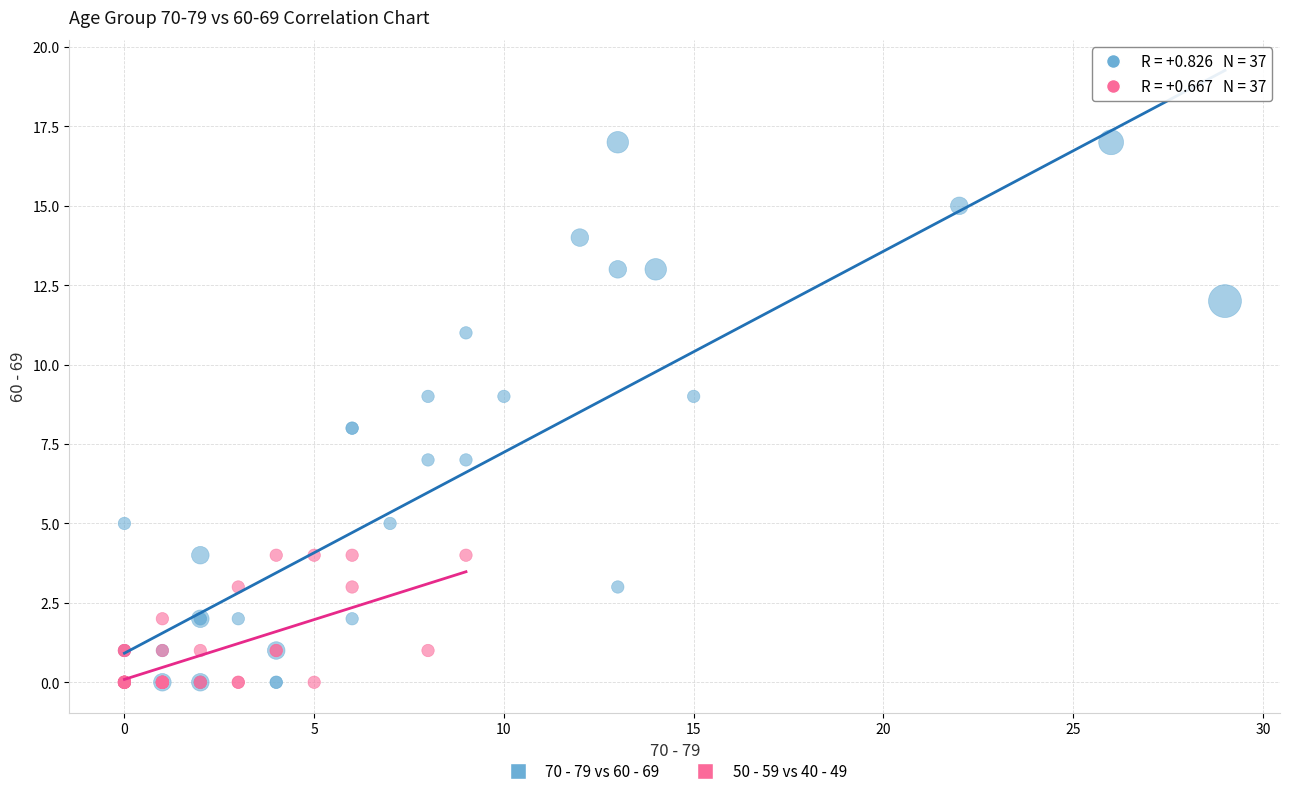

Which series reaches the maximum Y coordinate?

70 - 79 vs 60 - 69